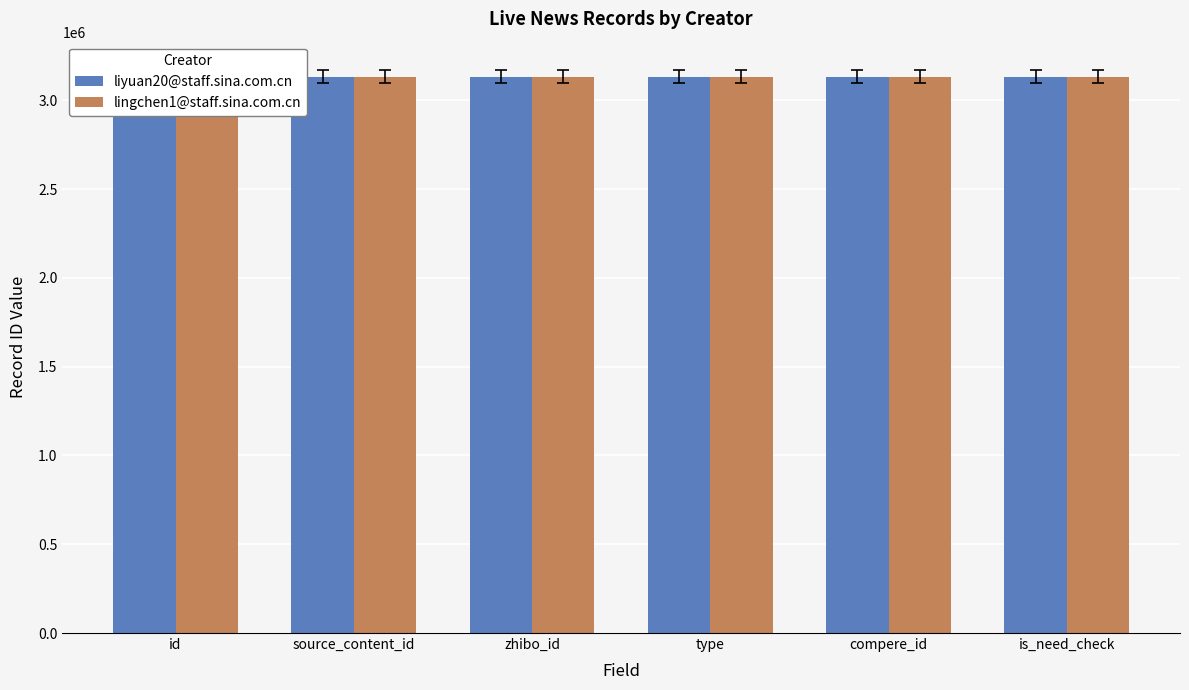

Reading left to right, what are all the values shown in this chart?

liyuan20@staff.sina.com.cn: 3134149	3134134	3134122	3134114	3134112	3134095
lingchen1@staff.sina.com.cn: 3134091	3134088	3134083	3134072	3134071	3134062